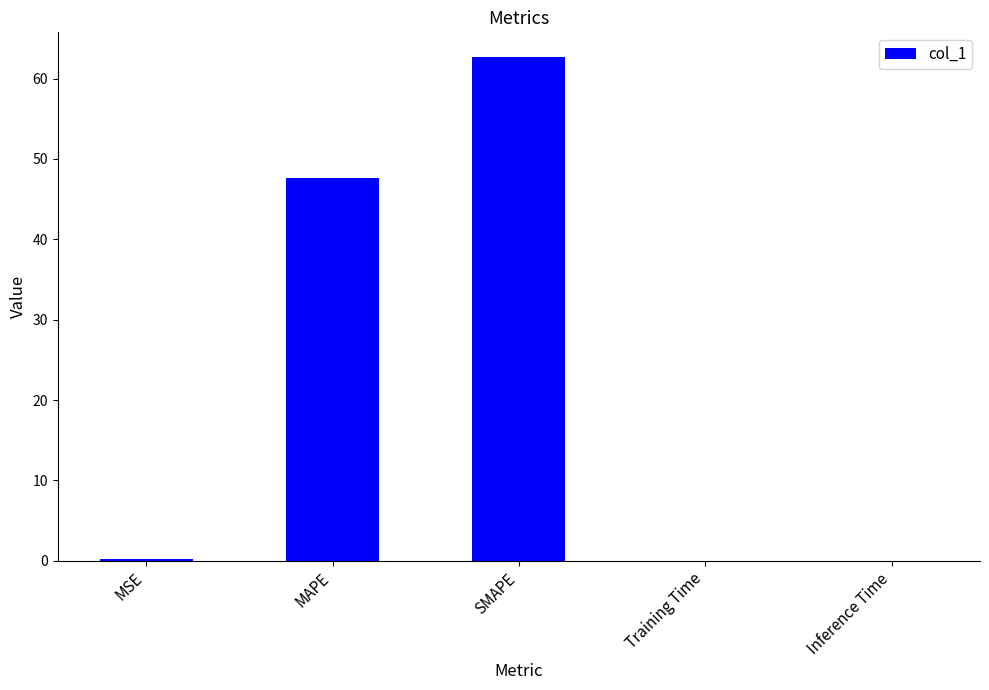

How many categories are shown in the chart?

5